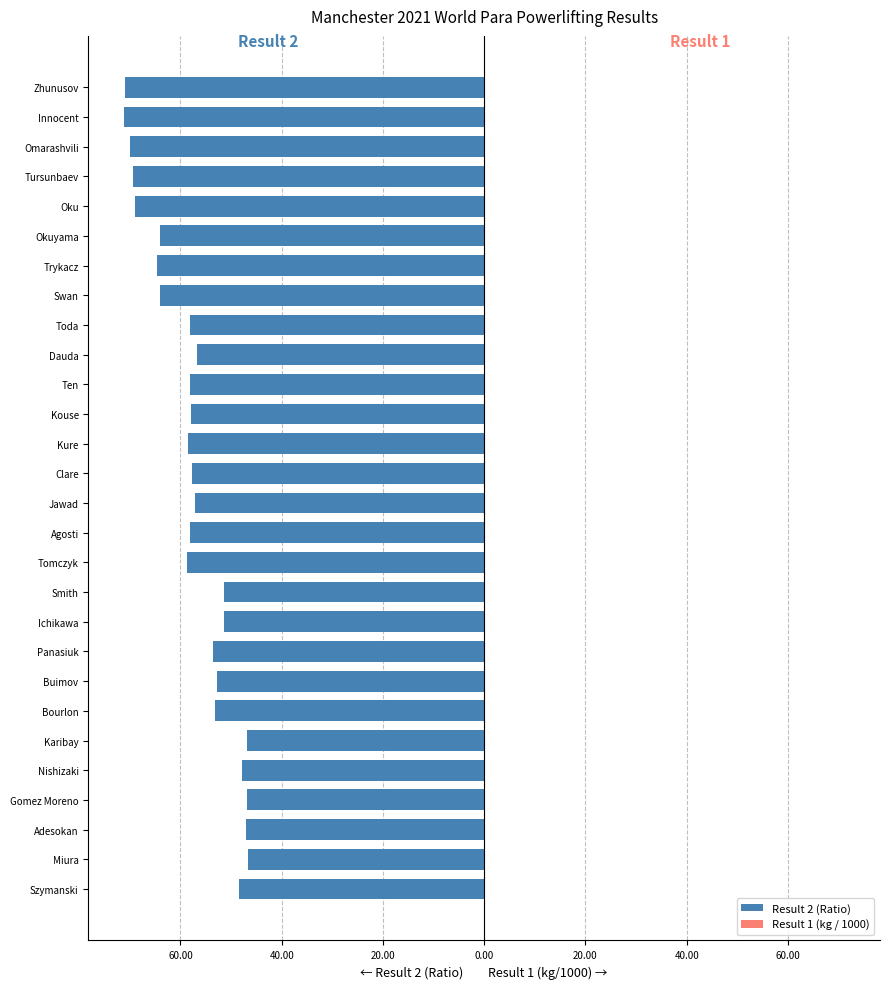

Reading left to right, transcribe all the data shown in this chart.

Result 2 (Ratio): -48.4	-46.8	-47.1	-46.8	-47.9	-46.8	-53.1	-52.9	-53.6	-51.3	-51.5	-58.6	-58.1	-57.1	-57.6	-58.5	-58.0	-58.1	-56.8	-58.1	-64.1	-64.7	-64.1	-68.9	-69.4	-69.9	-71.1	-70.9
Result 1 (kg / 1000): 0.1	0.1	0.1	0.1	0.1	0.1	0.2	0.1	0.1	0.1	0.1	0.2	0.1	0.2	0.1	0.2	0.1	0.1	0.2	0.1	0.2	0.2	0.1	0.2	0.2	0.1	0.2	0.1